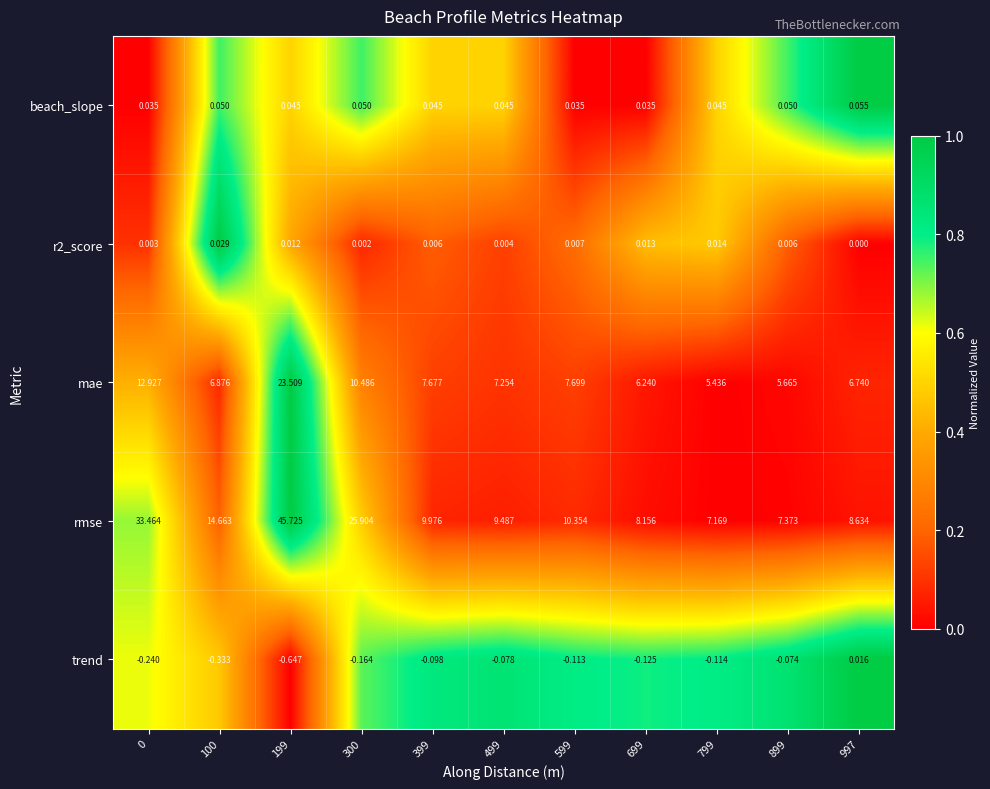

Between 100 and 997, which series saw the biggest shift?

rmse